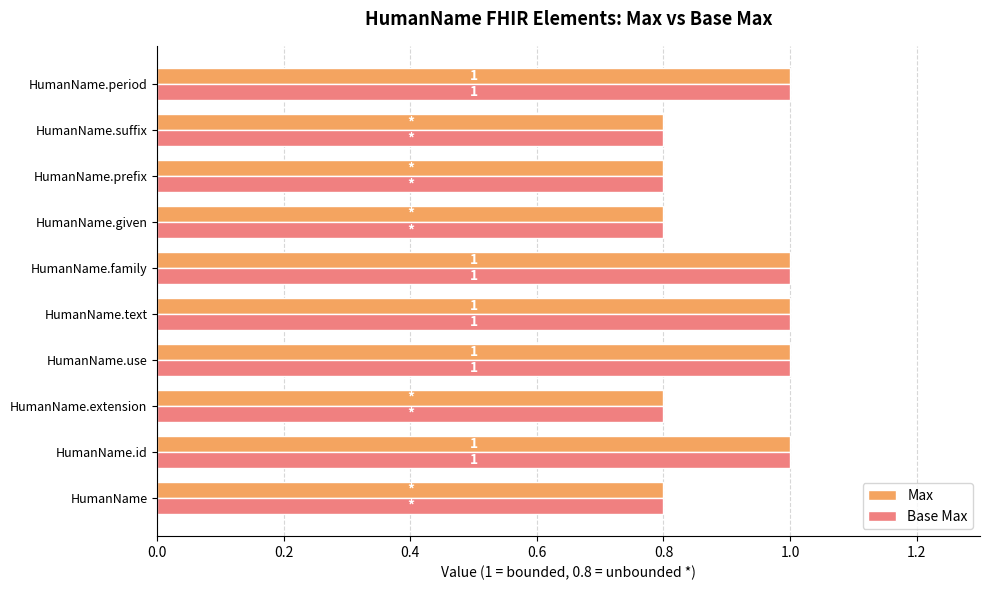

What is the minimum value shown in the chart?

0.8